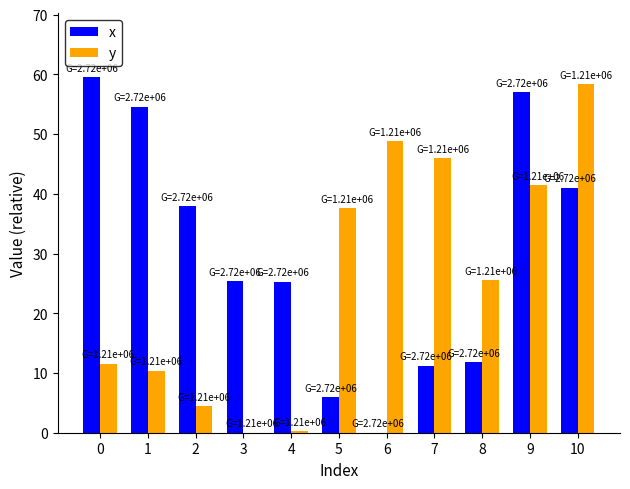

Which series changed the most between 0 and 2?

x